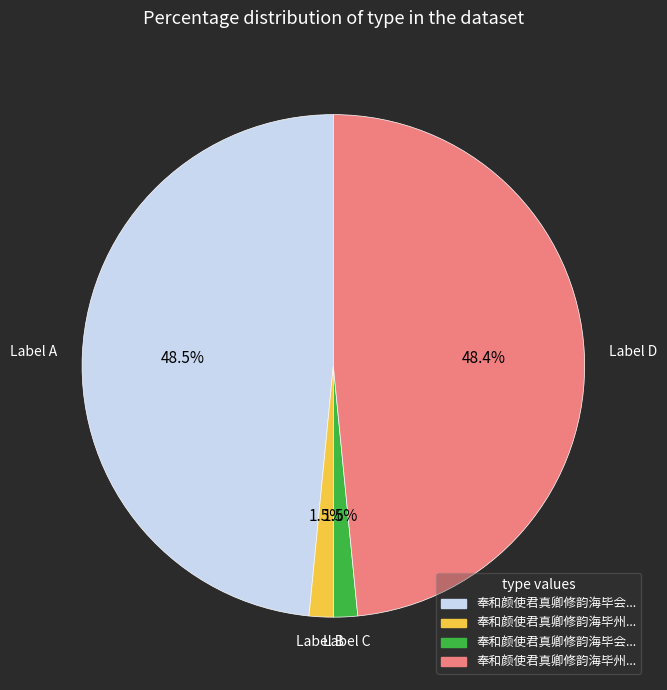

Does any single category account for the majority?

No